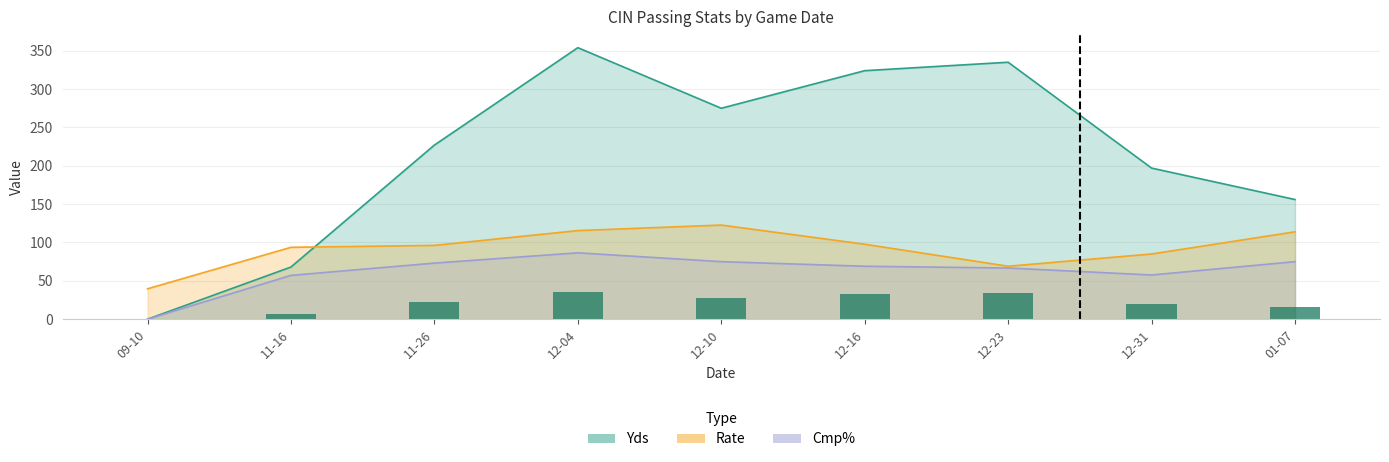

What position from the left is 12-23?

7